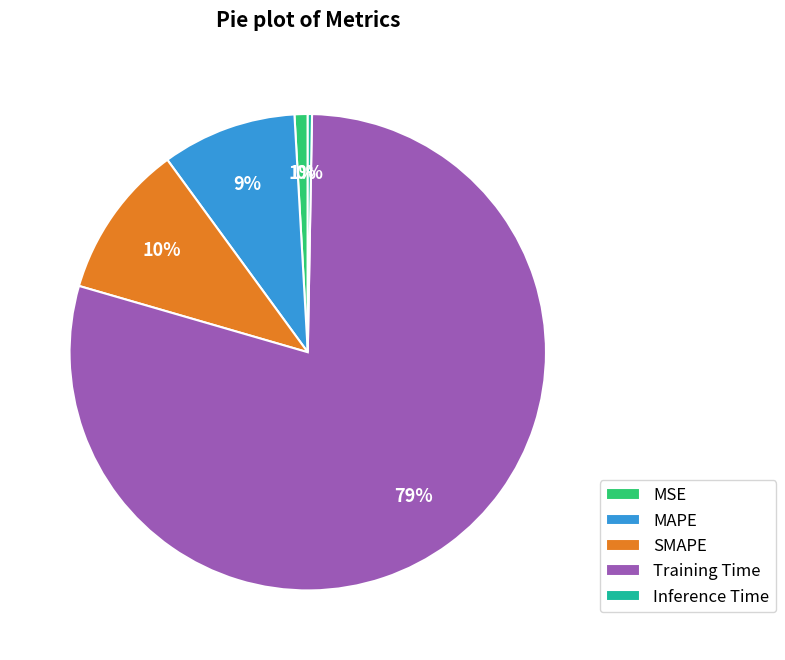

To the nearest percent, what is the average slice percentage?

20%